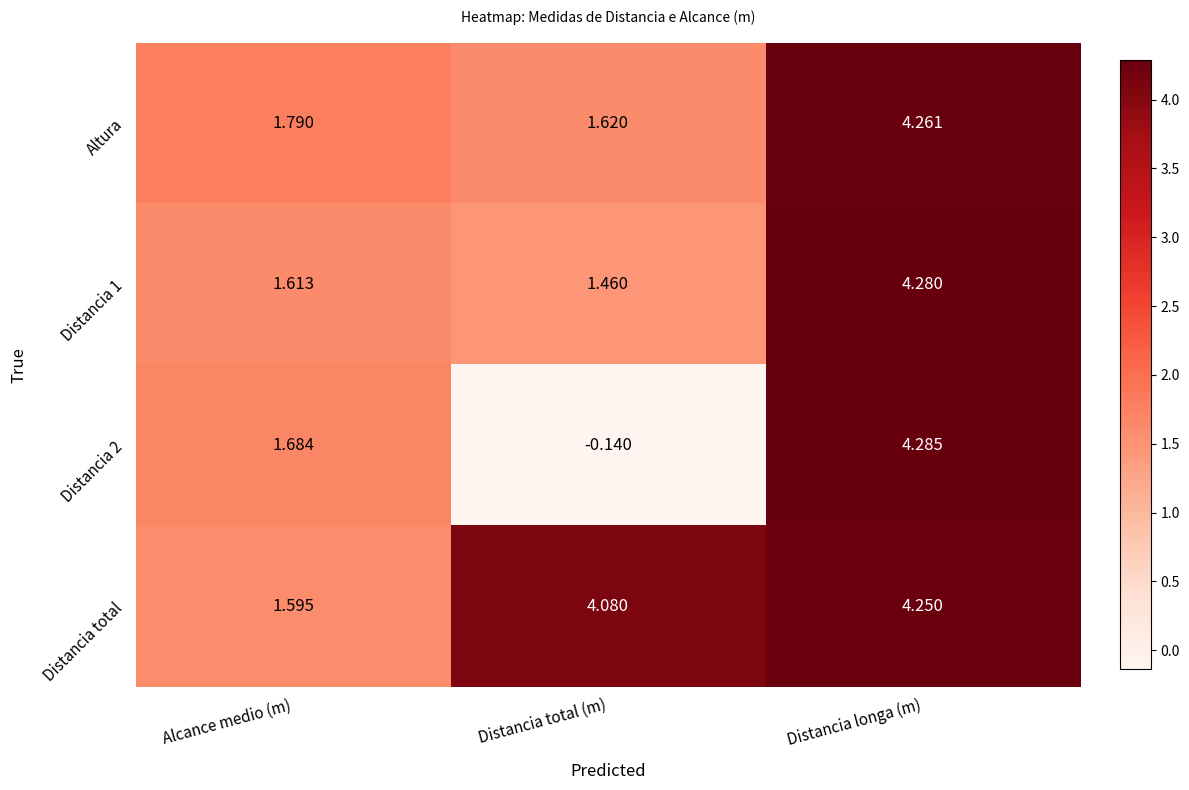

At how many categories does at least one series exceed 0?

3